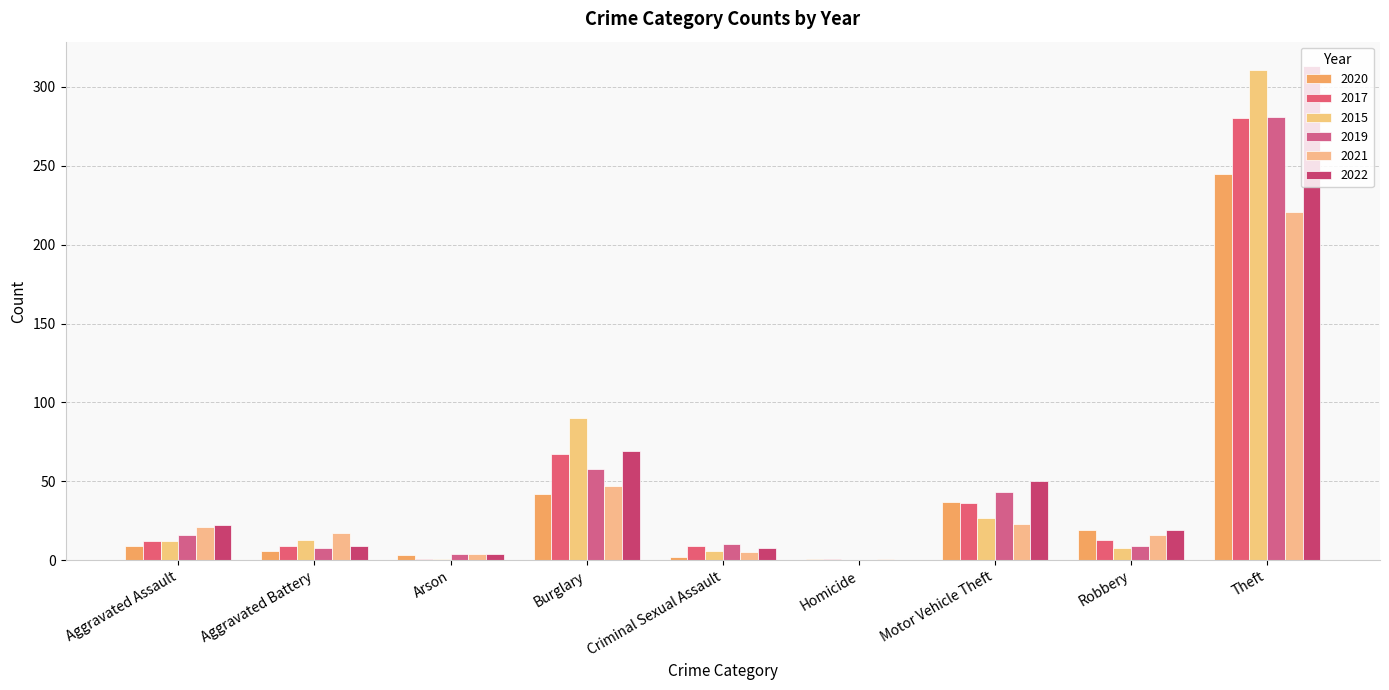

What is the sum of the 2020 values at Motor Vehicle Theft and Robbery?

56